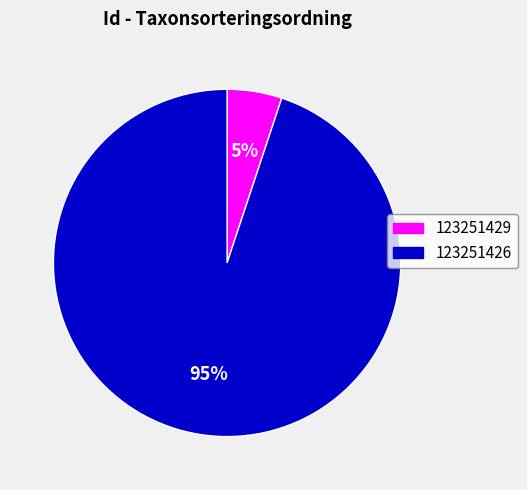

What is the ratio of the value at 123251429 to the value at 123251426?

0.1